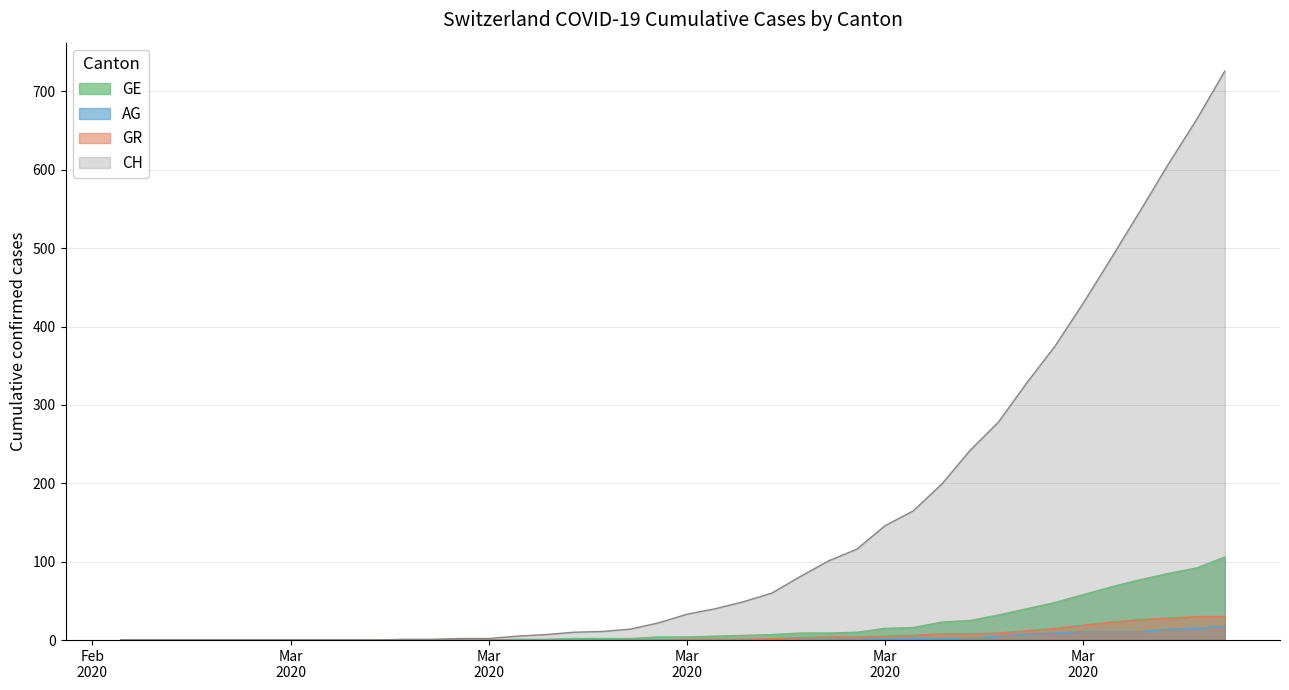

Reading left to right, list all the values displayed in this chart.

GE: 0	0	0	0	0	0	0	0	0	0	0	0	0	0	1	1	2	2	2	4	4	5	6	7	9	9	10	15	16	23	25	32	40	48	58	68	77	85	92	106
AG: 0	0	0	0	0	0	0	0	0	0	0	0	0	0	0	0	0	0	0	0	0	0	0	1	1	1	1	2	2	2	3	5	8	9	11	11	11	14	15	18
GR: 0	0	0	0	0	0	0	0	0	0	0	0	0	0	0	0	0	0	0	0	1	1	1	2	3	4	4	5	6	8	8	9	12	15	19	23	26	28	30	30
CH: 0	0	0	0	0	0	0	0	0	0	1	1	2	2	5	7	10	11	14	22	33	40	49	60	81	101	116	146	165	199	242	278	328	375	430	488	547	607	664	726